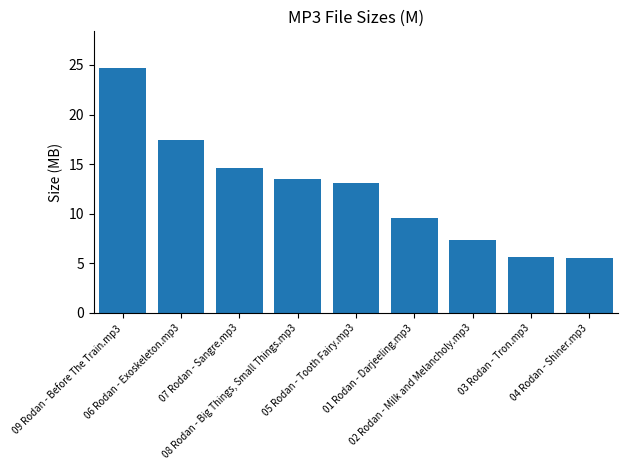

Which label corresponds to the largest value in the chart?

09 Rodan - Before The Train.mp3